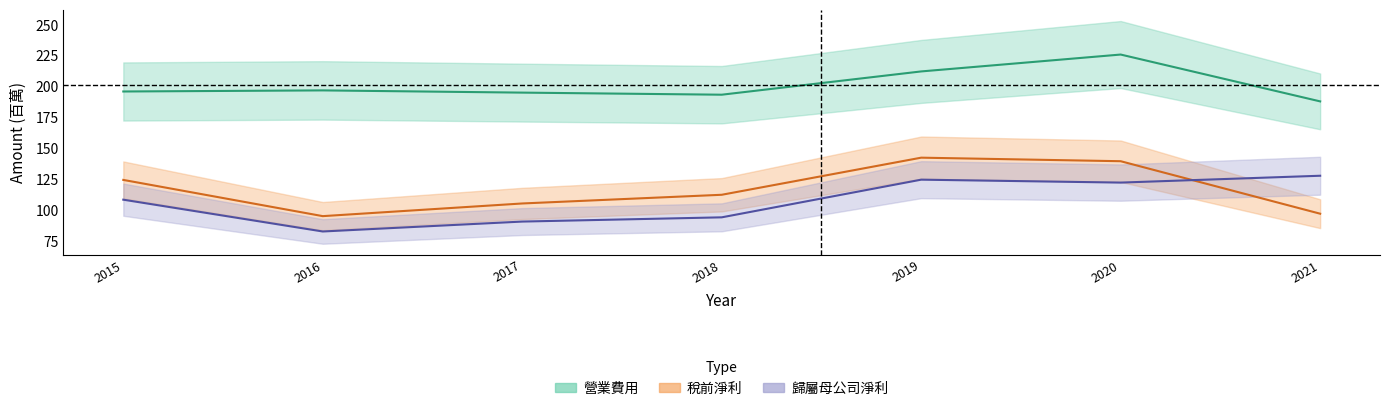

Which label corresponds to the smallest value in the chart?

2016